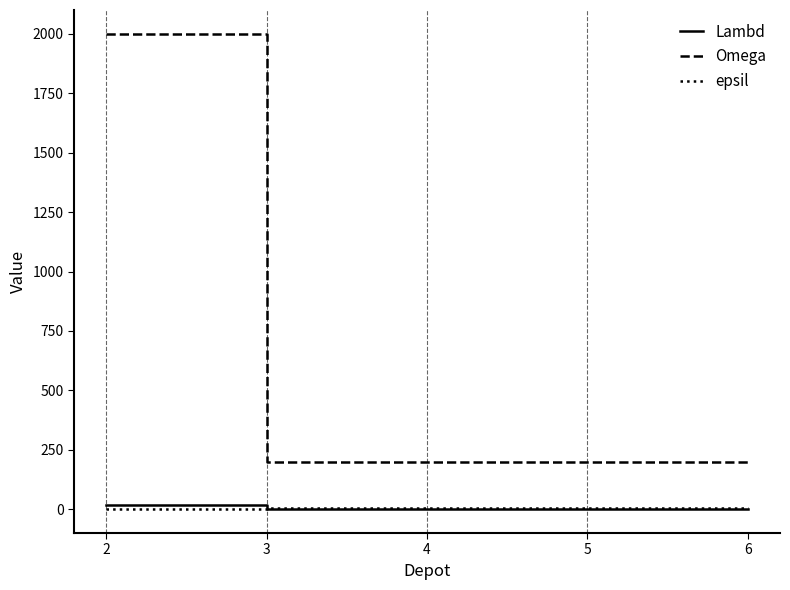

True or false: Omega and Lambd intersect in this chart.

False